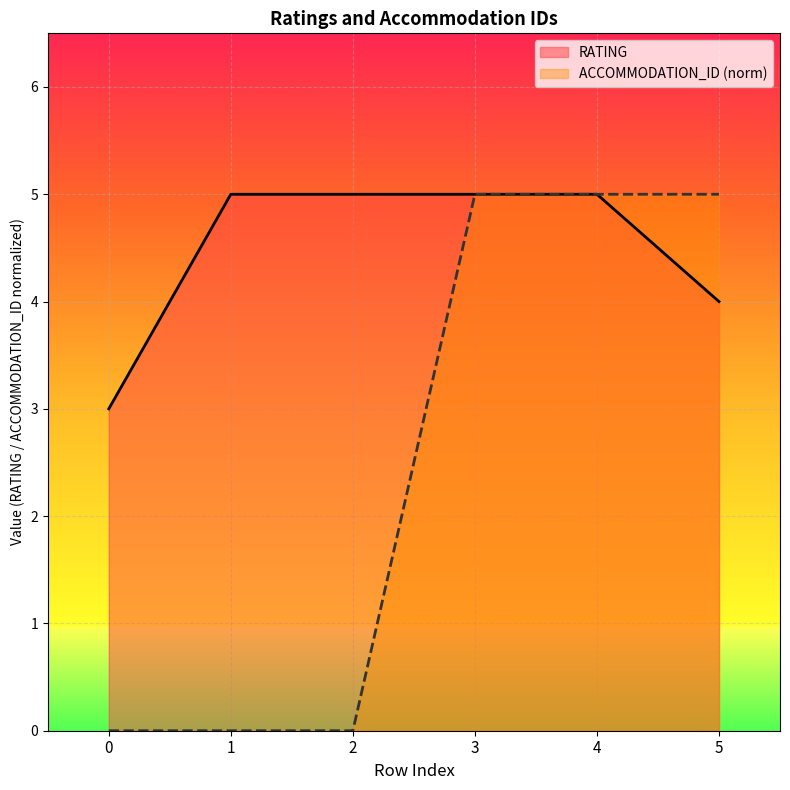

Reading left to right, transcribe all the data shown in this chart.

RATING: 3	5	5	5	5	4
ACCOMMODATION_ID: 0	0	0	5	5	5